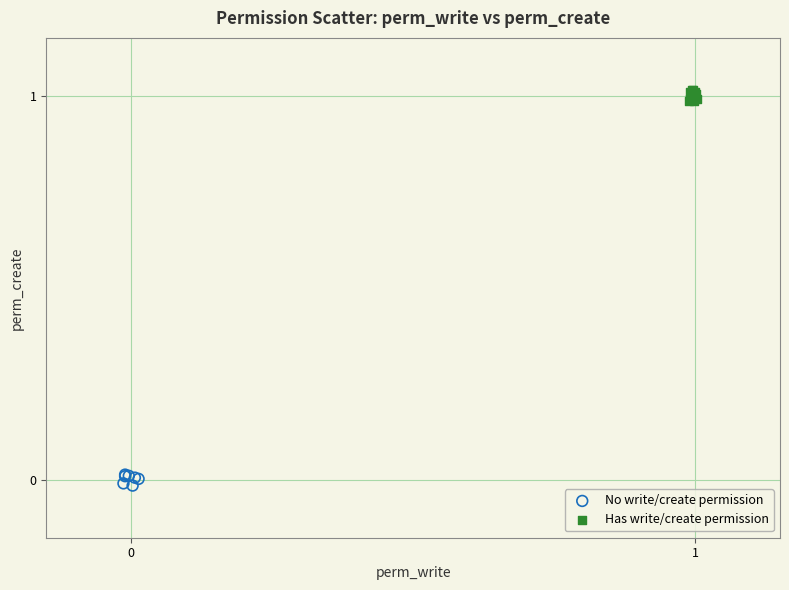

Which series contains the highest Y value?

Has write/create permission